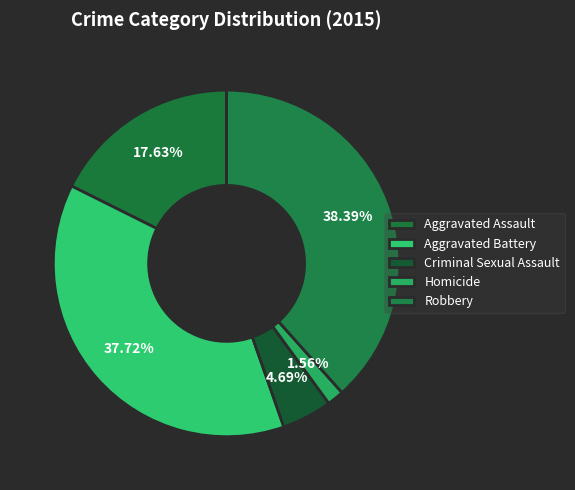

True or false: Criminal Sexual Assault accounts for 5% of the total.

True